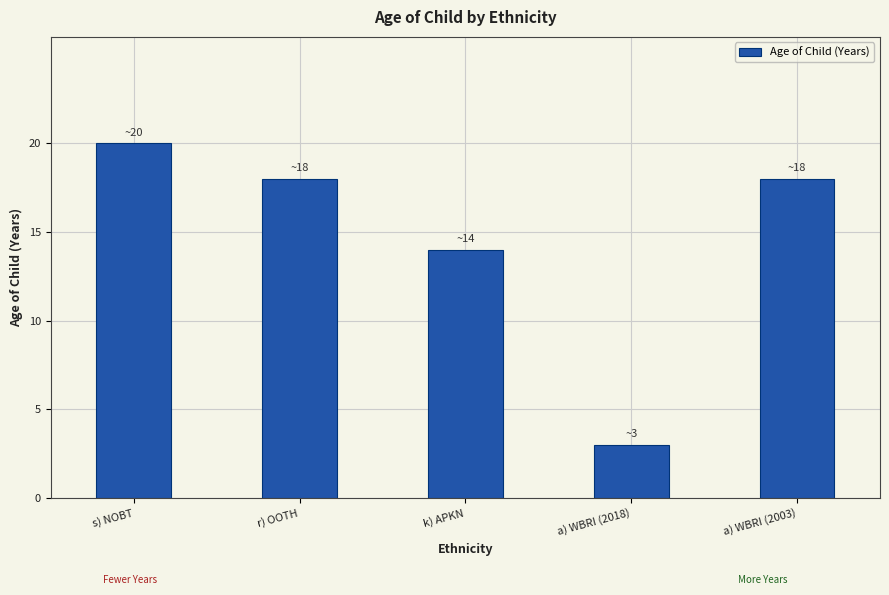

What is the difference between the second highest and second lowest values?

4